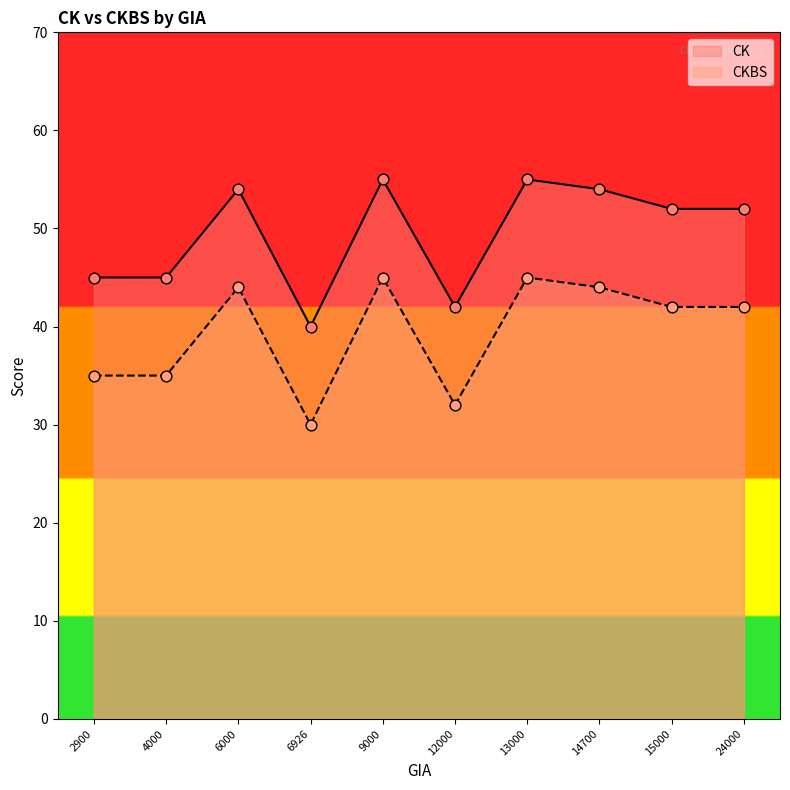

At how many categories does at least one series exceed 35?

10